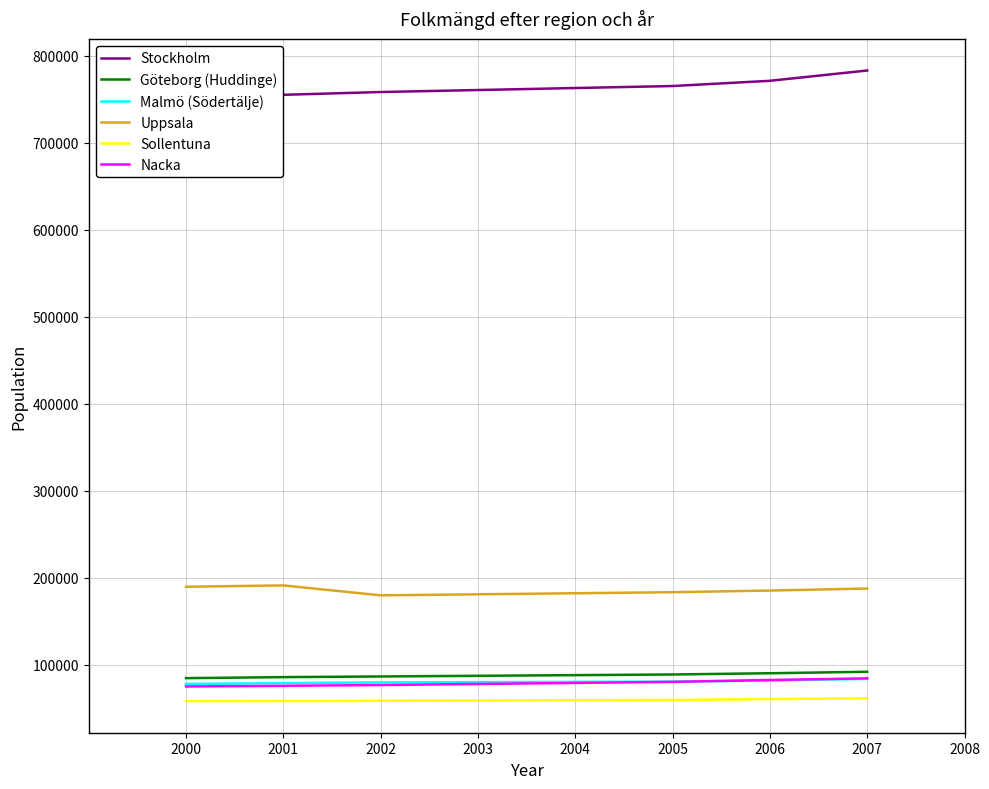

What is the highest value of the Nacka series?

84303